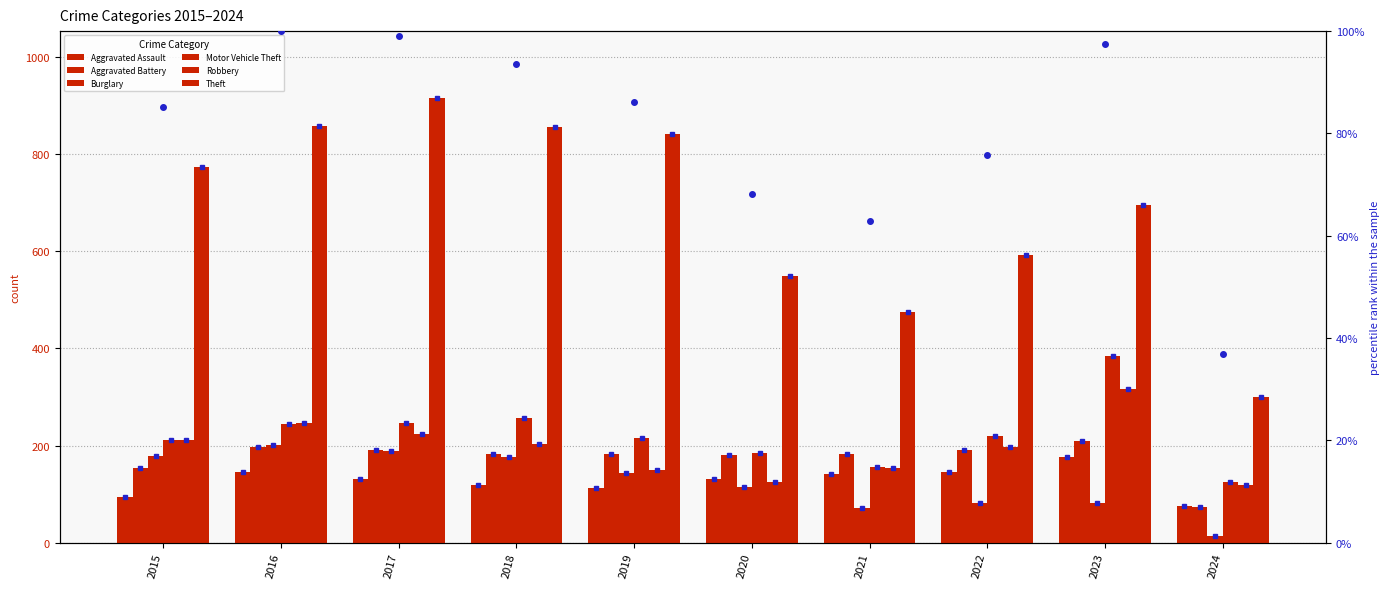

The Burglary series shows 143 at 2019. True or false?

True